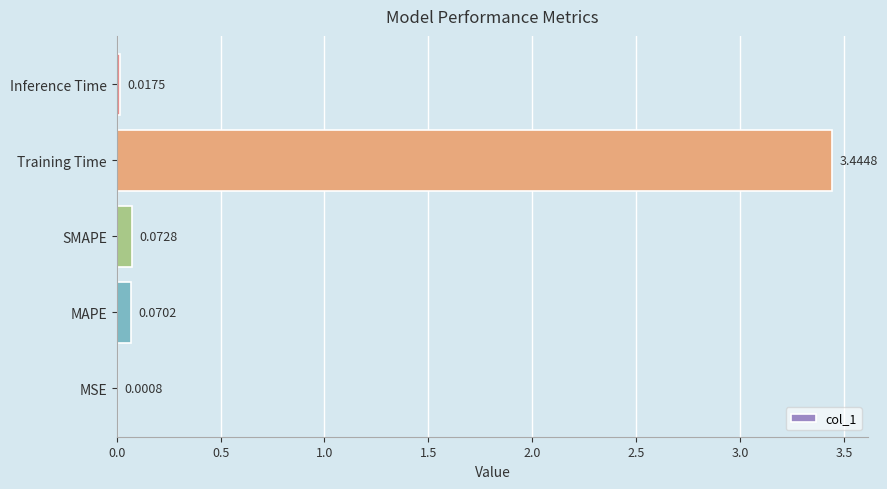

Between Inference Time and MSE, which is larger?

Inference Time